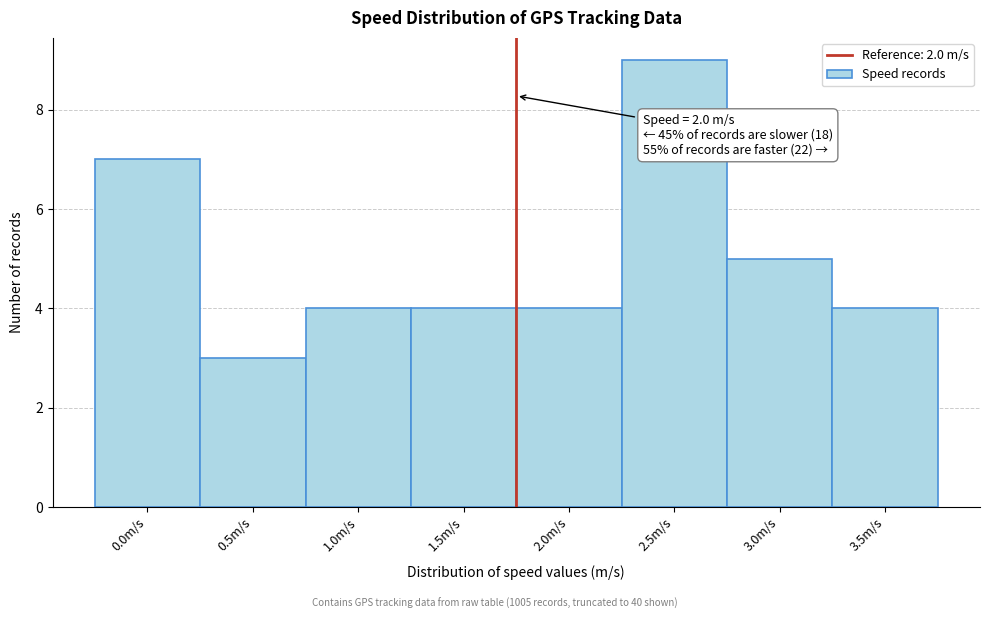

Reading left to right, list all the values displayed in this chart.

7	3	4	4	4	9	5	4